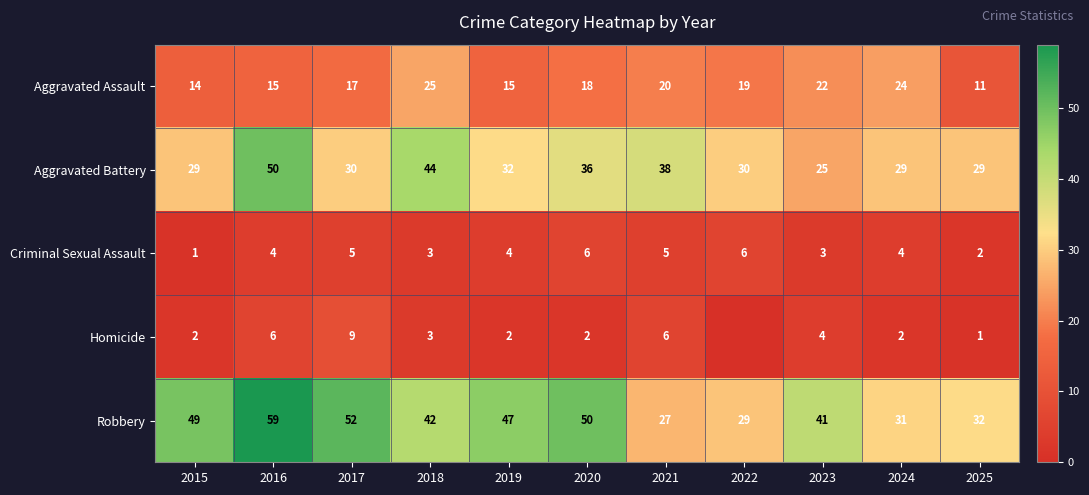

Rank the series at 2019 from highest to lowest value.

Robbery, Aggravated Battery, Aggravated Assault, Criminal Sexual Assault, Homicide